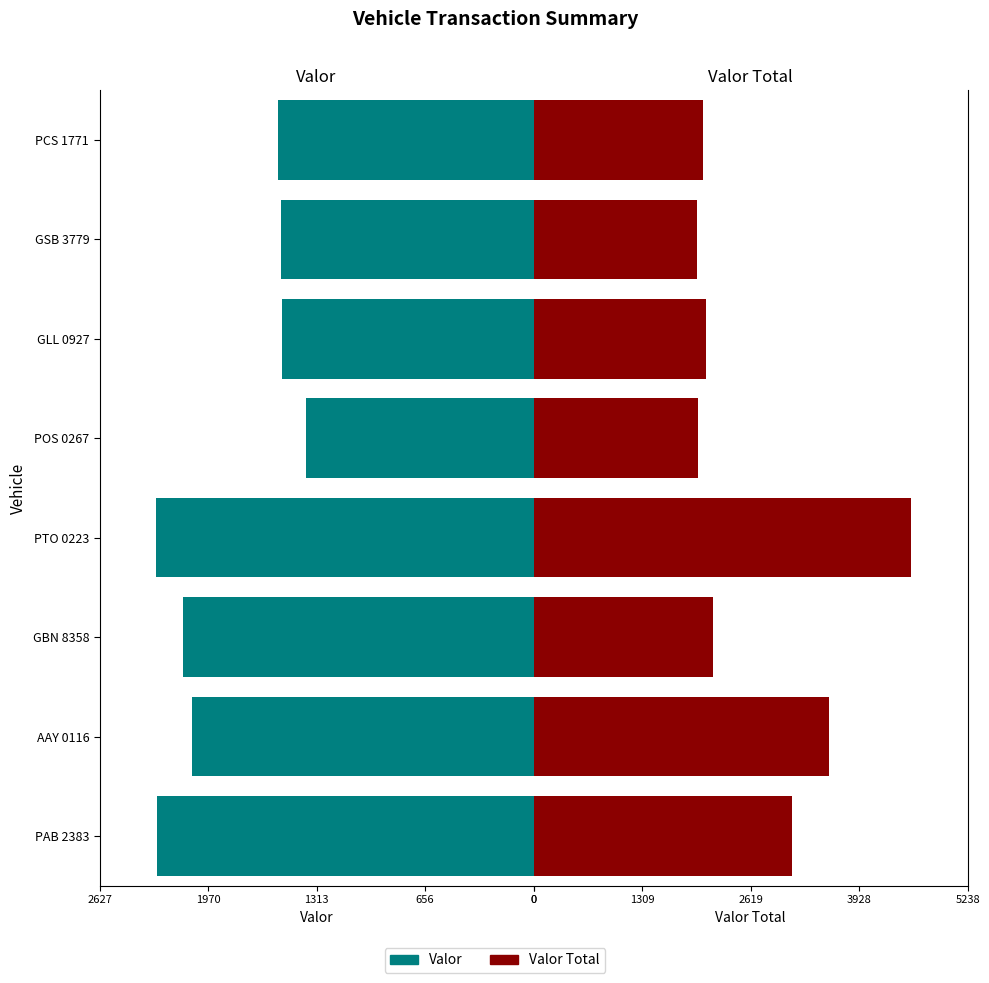

What is the maximum value shown in the chart?

4555